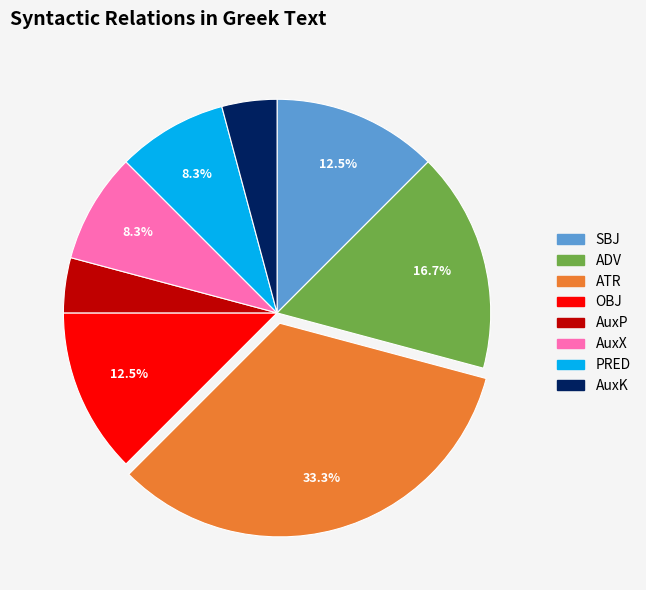

Is there any slice that represents more than half of the pie?

No